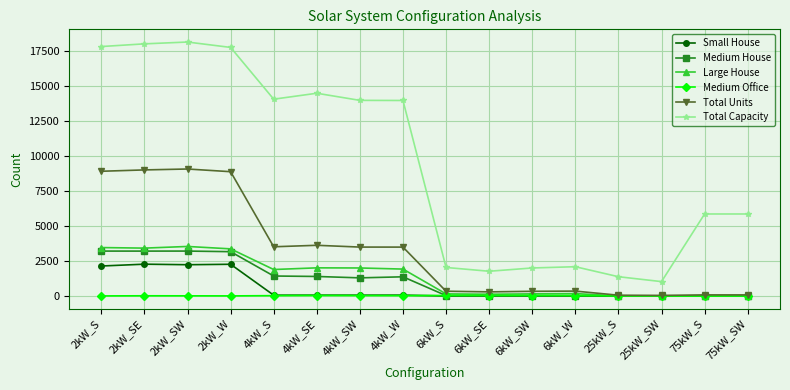

At how many categories does at least one series exceed 11?

16